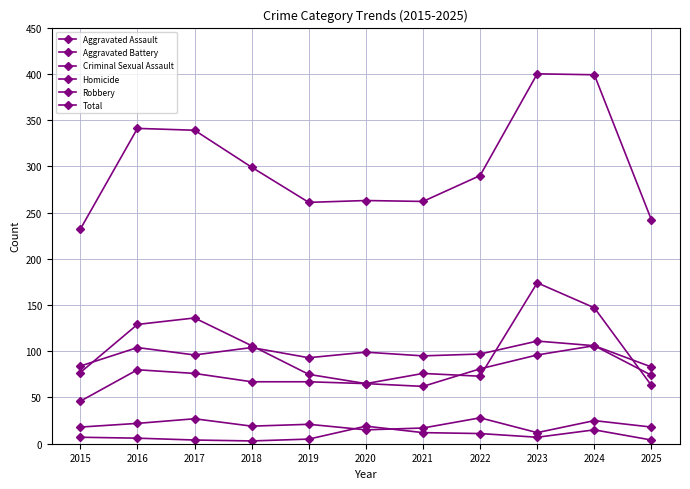

Where is Total nearest to the value 316?

2018